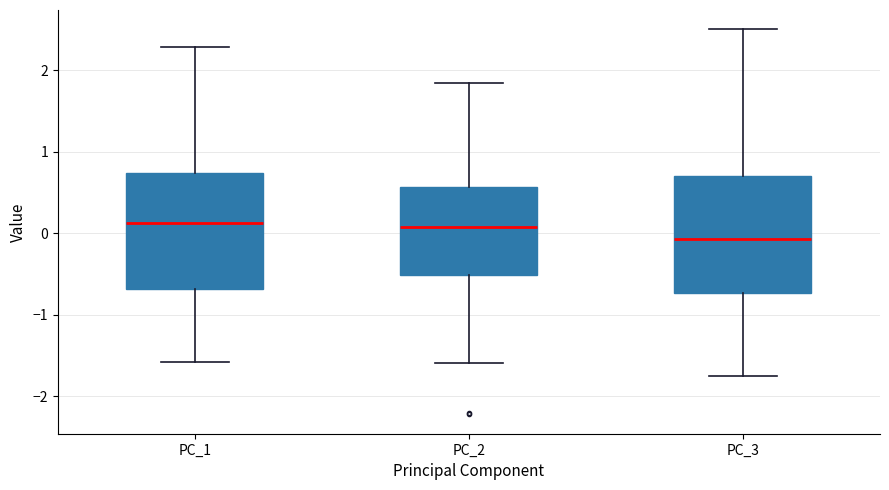

Where does the lower whisker of the box for PC_2 end on the y-axis? The values are not printed on the chart, so give them approximately, as read against the axis.

-1.6